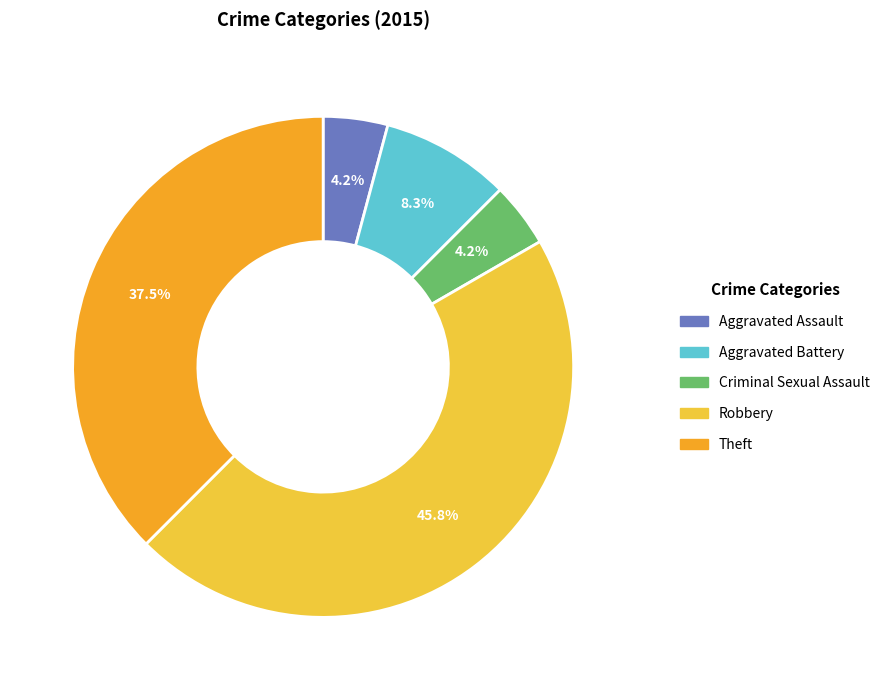

Is there a majority slice in this chart?

No